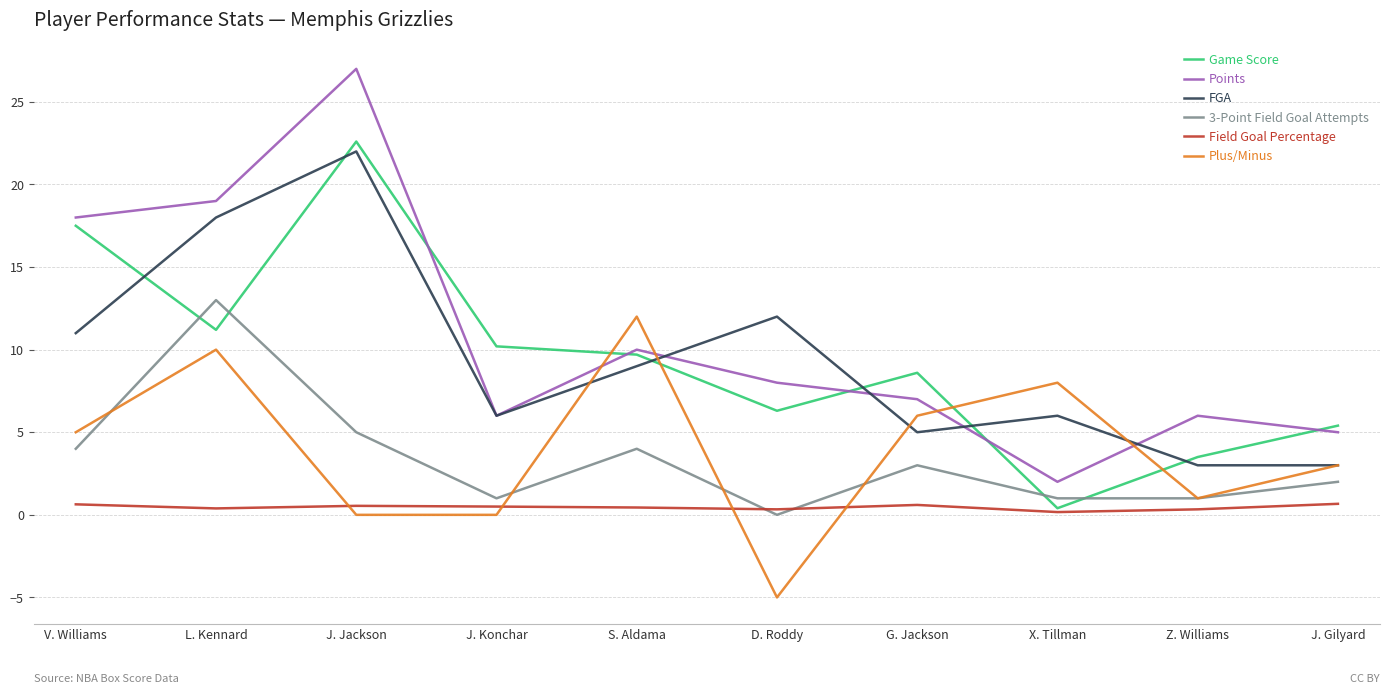

How many interior local valleys does the Game Score series have?

3